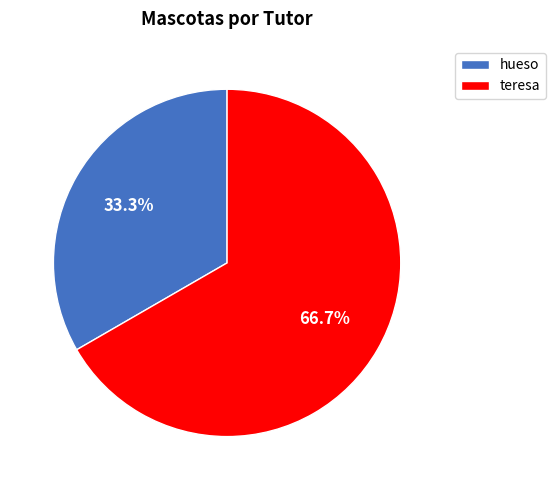

To the nearest percent, what is the difference between the largest and smallest slice percentages?

33%